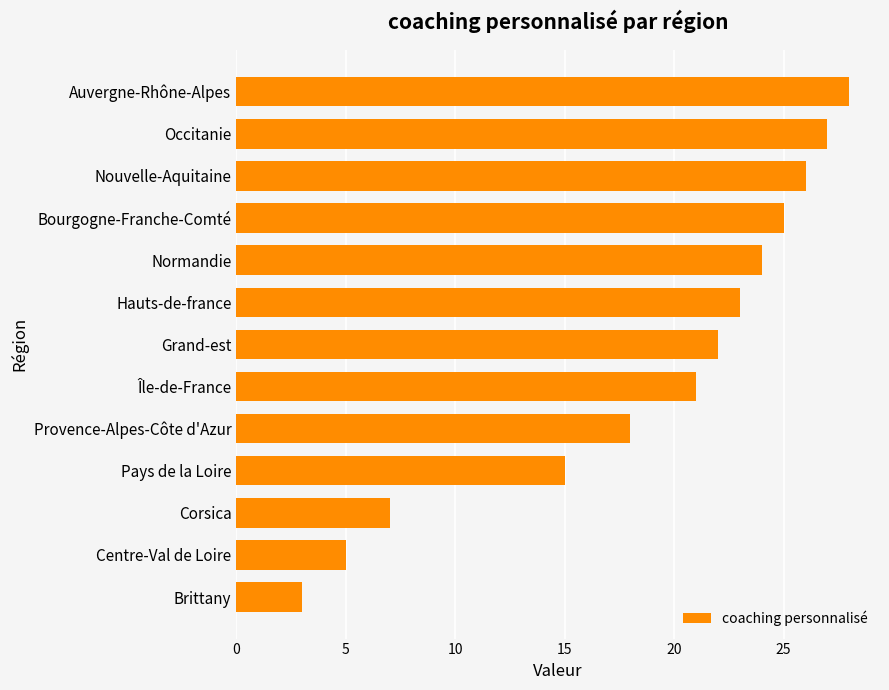

What is the smallest value displayed?

3